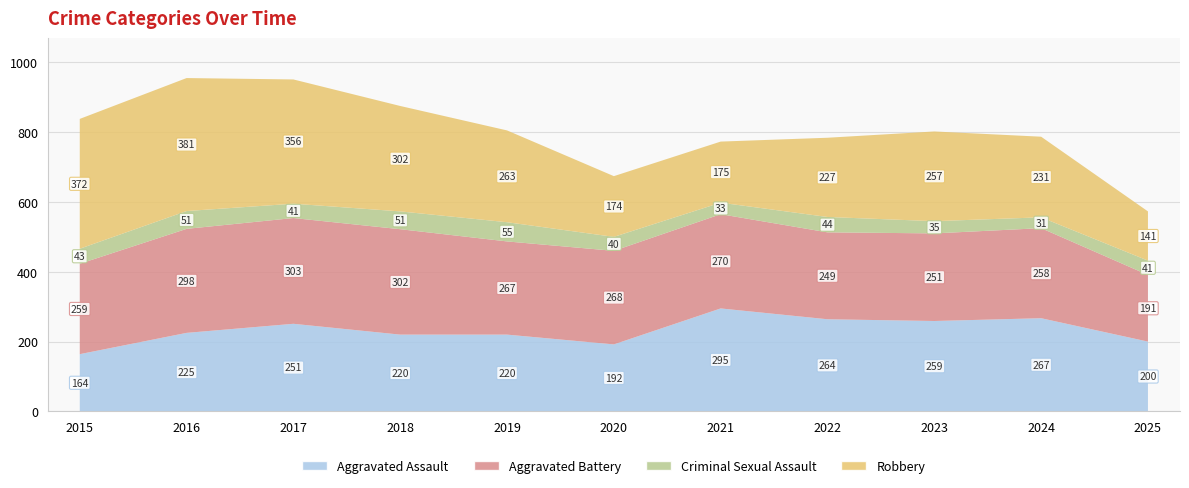

Reading left to right, extract all data points from this chart.

Aggravated Assault: 2015=164	2016=225	2017=251	2018=220	2019=220	2020=192	2021=295	2022=264	2023=259	2024=267	2025=200
Aggravated Battery: 2015=259	2016=298	2017=303	2018=302	2019=267	2020=268	2021=270	2022=249	2023=251	2024=258	2025=191
Criminal Sexual Assault: 2015=43	2016=51	2017=41	2018=51	2019=55	2020=40	2021=33	2022=44	2023=35	2024=31	2025=41
Robbery: 2015=372	2016=381	2017=356	2018=302	2019=263	2020=174	2021=175	2022=227	2023=257	2024=231	2025=141